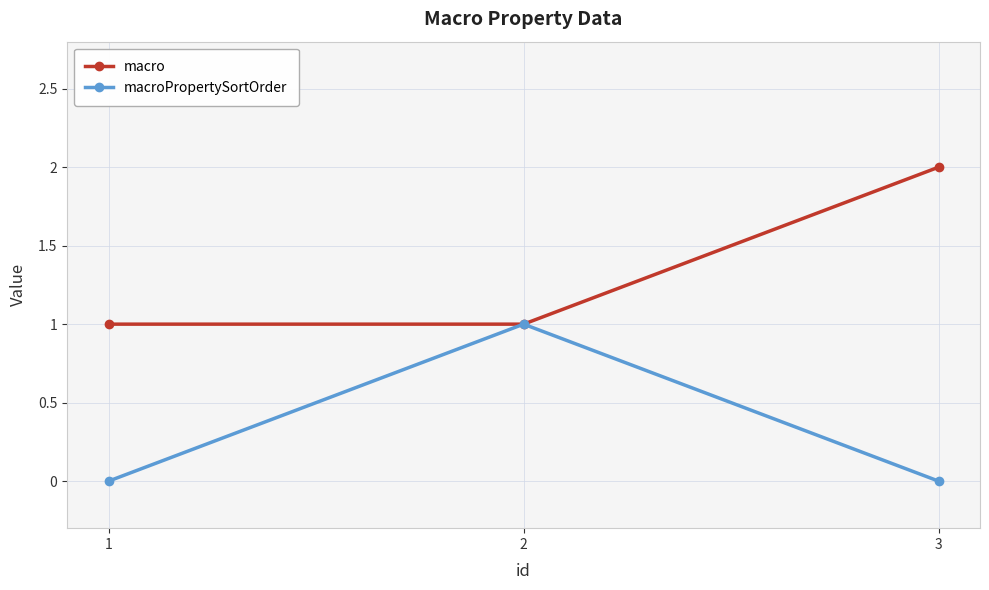

Count the number of categories in the chart.

3